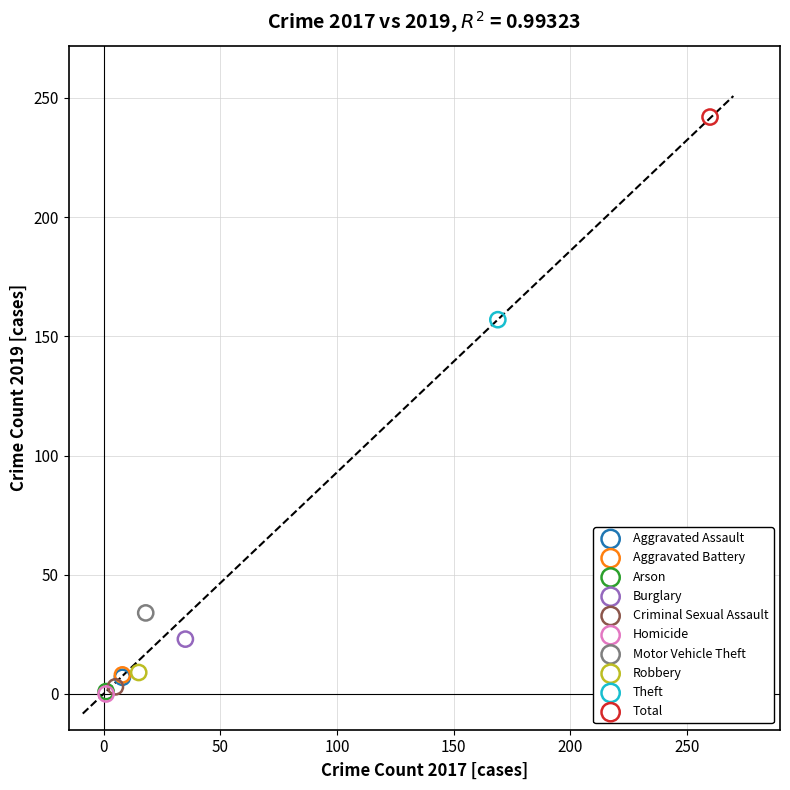

Which series reaches the maximum Y coordinate?

Total